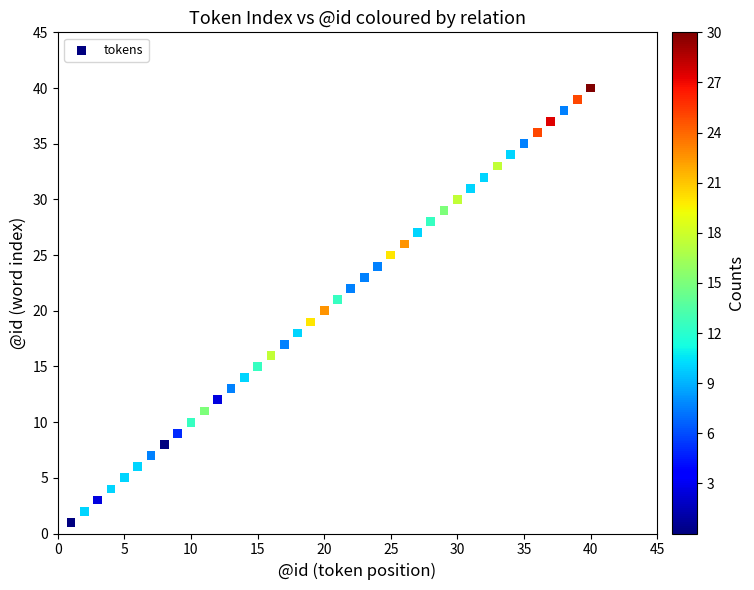

What is the range of X values (max minus min)?

39